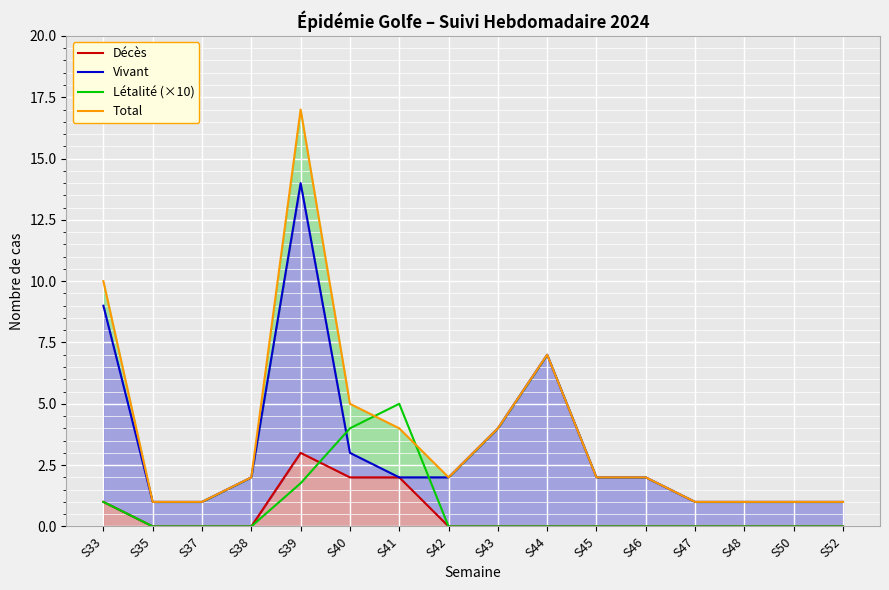

At which category is the sum across all series the highest?

S39